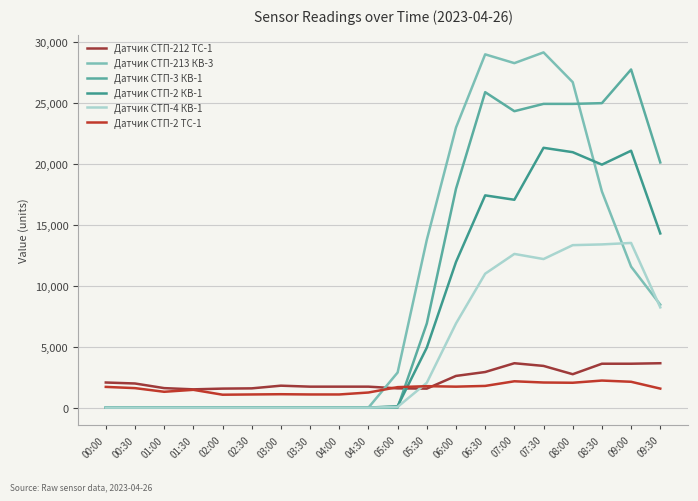

What is the sum of all Датчик СТП-3 КВ-1 values?

197580